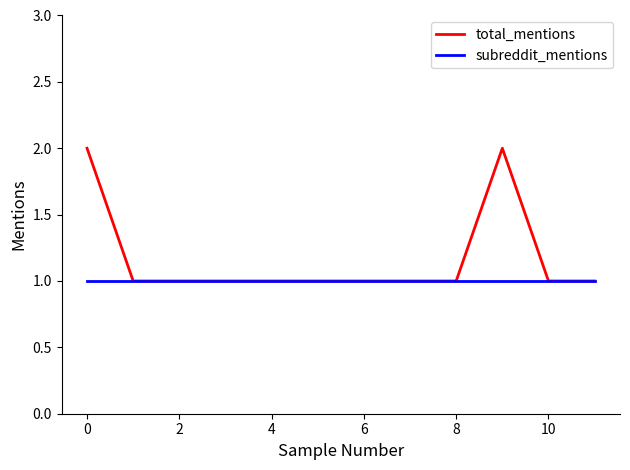

Which series has the widest spread of values?

total_mentions